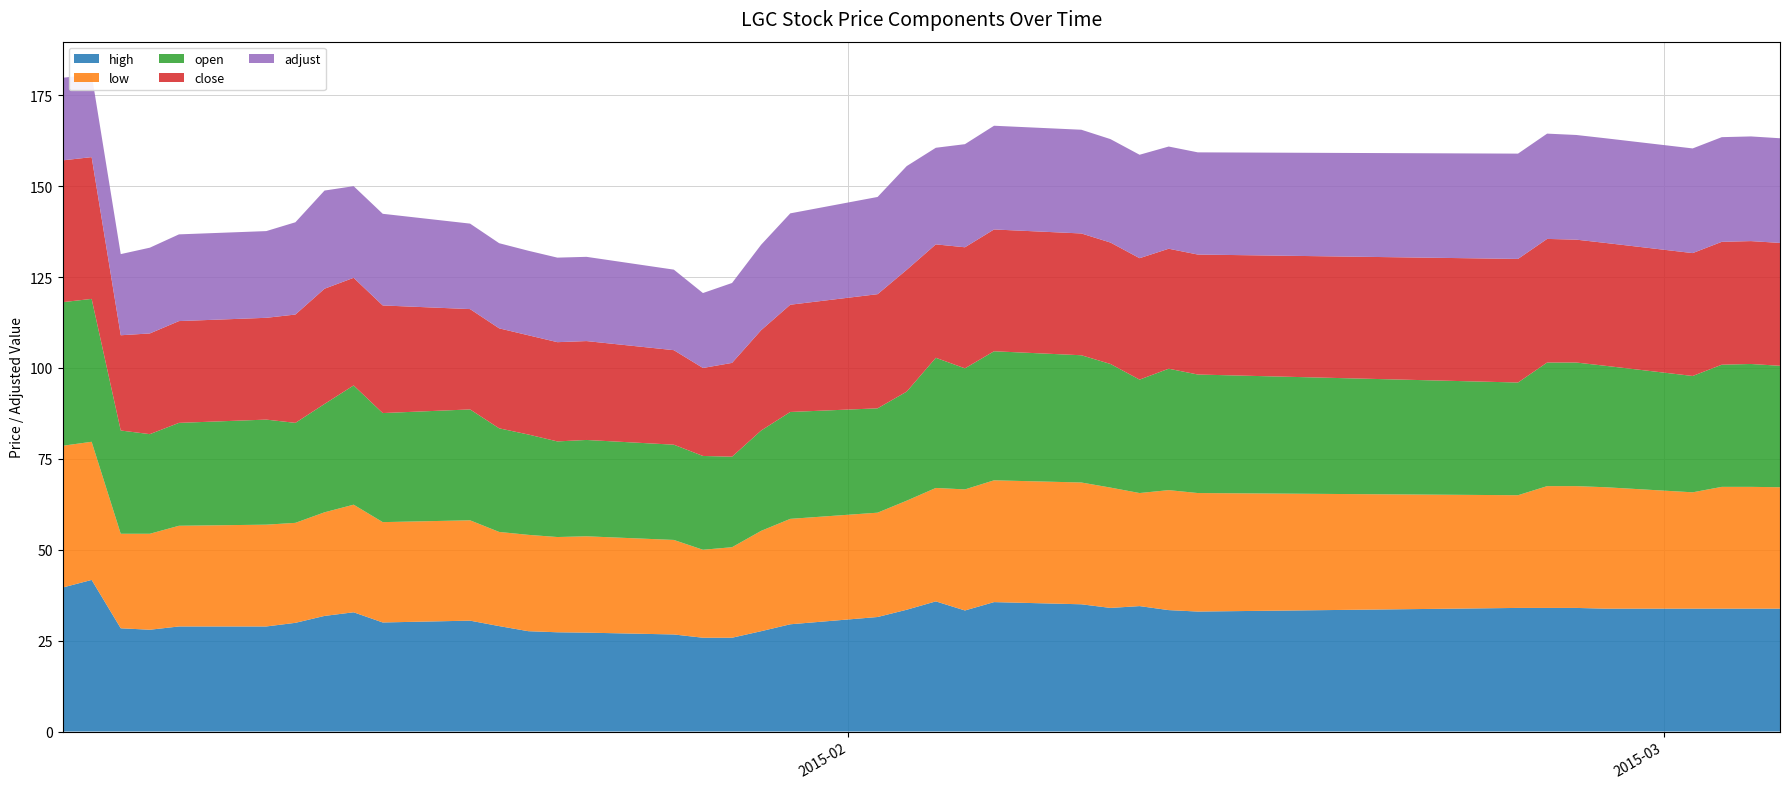

Reading left to right, extract all data points from this chart.

high: 39.6	41.7	28.4	28.0	28.9	28.9	29.9	31.8	32.8	30.0	30.5	29.0	27.6	27.3	27.2	26.7	25.8	25.8	27.6	29.5	31.5	33.5	35.8	33.3	35.6	35.0	34.0	34.5	33.4	33.0	34.0	34.0	34.0	33.8	33.8	33.8	33.8	33.8
low: 39.0	38.0	26.0	26.4	27.7	28.0	27.5	28.5	29.6	27.6	27.6	25.9	26.5	26.2	26.5	26.0	24.2	24.9	27.6	29.0	28.7	30.0	31.2	33.3	33.5	33.5	33.1	31.1	33.0	32.6	31.0	33.5	33.5	33.4	32.0	33.5	33.5	33.4
open: 39.5	39.3	28.4	27.4	28.3	28.9	27.5	29.8	32.8	30.0	30.5	28.5	27.6	26.3	26.5	26.2	25.8	24.9	27.6	29.4	28.7	30.0	35.8	33.3	35.5	35.0	34.0	31.2	33.4	32.6	31.0	34.0	34.0	33.4	32.0	33.6	33.8	33.4
close: 39.0	39.0	26.2	27.7	28.0	28.0	29.8	31.7	29.6	29.6	27.6	27.5	27.3	27.3	27.2	26.0	24.2	25.8	27.6	29.5	31.4	33.5	31.2	33.3	33.5	33.5	33.4	33.4	33.0	33.0	34.0	34.0	33.8	33.8	33.8	33.8	33.8	33.8
adjust: 22.7	22.7	22.3	23.6	23.9	23.9	25.4	27.0	25.2	25.2	23.5	23.4	23.2	23.2	23.2	22.1	20.6	22.0	23.5	25.1	26.7	28.5	26.6	28.4	28.5	28.5	28.4	28.4	28.1	28.1	29.0	29.0	28.8	28.8	28.8	28.8	28.8	28.8